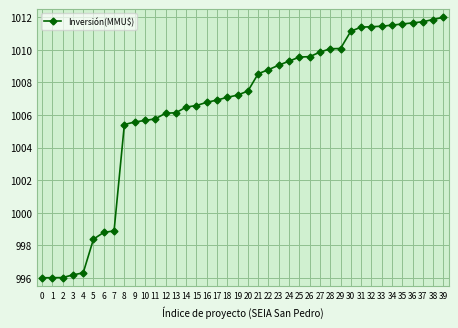

What is the value of the 16th point from the left?

1006.6